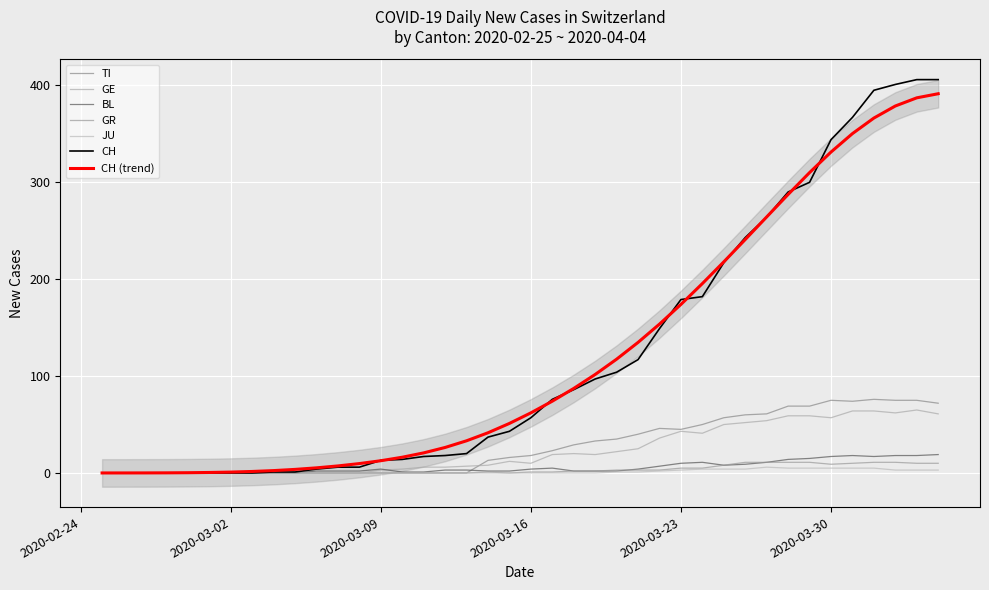

Reading left to right, transcribe all the data shown in this chart.

CH: 0	0	0	0	0	0	0	0	1	1	4	6	6	13	14	17	18	20	37	43	57	76	86	97	104	117	149	179	182	217	243	264	290	300	344	367	395	401	406	406
TI: 0	0	0	0	0	0	0	0	0	0	0	0	0	0	0	0	0	0	13	16	18	23	29	33	35	40	46	45	50	57	60	61	69	69	75	74	76	75	75	72
GE: 0	0	0	0	0	0	0	0	0	0	0	0	0	3	4	6	6	7	8	12	10	19	20	19	22	25	36	43	41	50	52	54	59	59	57	64	64	62	65	61
BL: 0	0	0	0	0	0	0	0	0	0	2	2	2	4	1	1	3	3	2	2	4	5	2	2	2	4	7	10	11	8	9	11	14	15	17	18	17	18	18	19
GR: 0	0	0	0	0	0	0	0	0	0	0	0	0	0	0	0	0	0	1	0	1	1	2	2	3	3	3	5	5	8	11	11	11	11	9	10	11	11	10	10
JU: 0	0	0	0	0	0	0	0	0	0	0	0	0	0	0	0	0	0	0	0	0	0	0	0	1	1	2	3	4	4	4	6	5	5	5	5	5	3	3	3